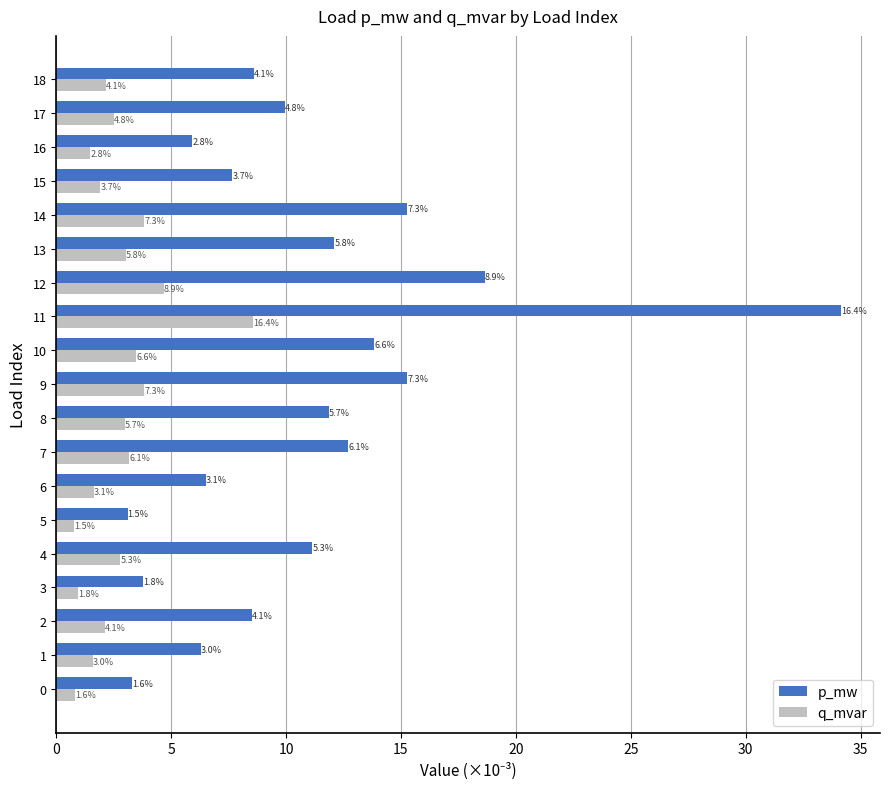

What are all the series names shown in the legend?

p_mw, q_mvar